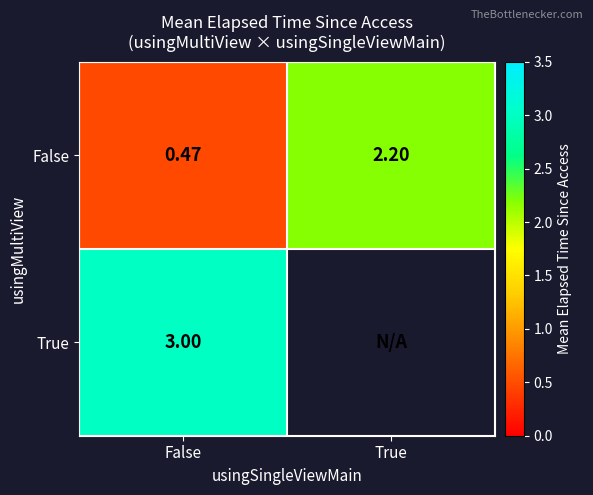

At False, list the series in order from largest to smallest.

True, False